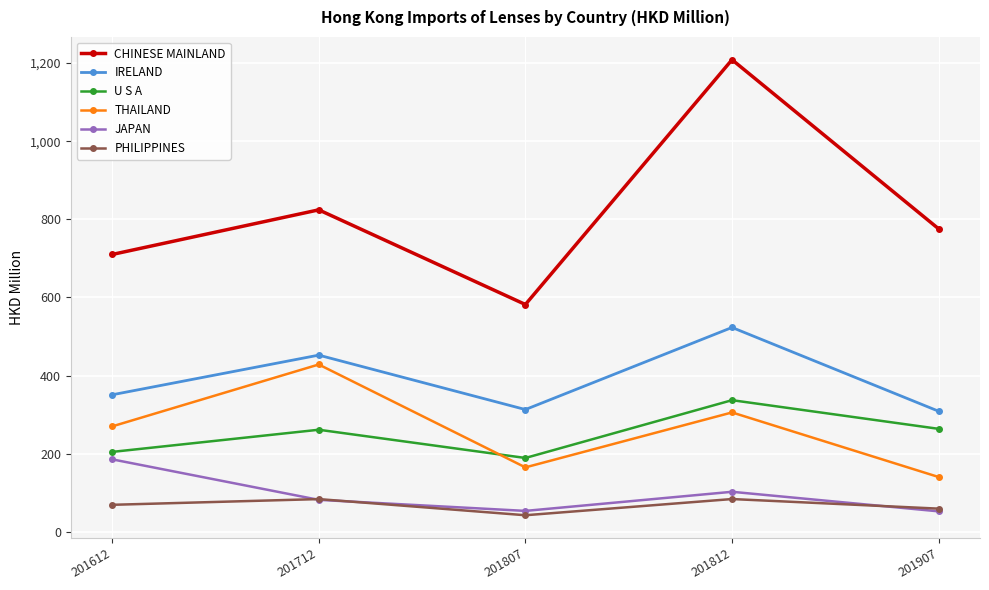

What is the maximum value for IRELAND?

523.3